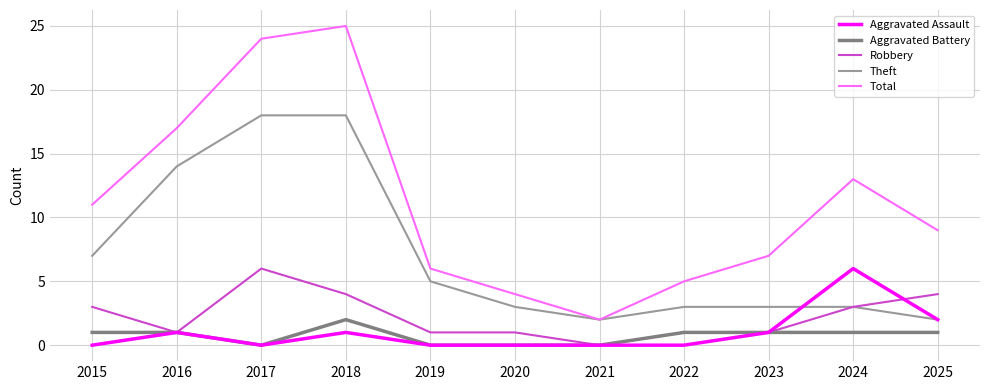

Is this an area chart (filled region under the line)?

No